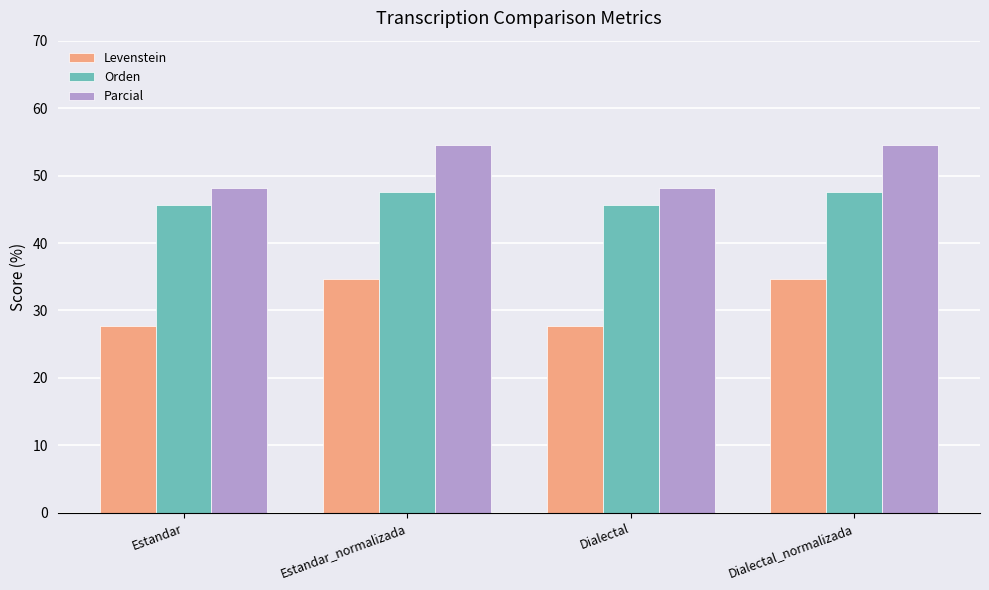

How many values in the Levenstein series exceed 34?

2